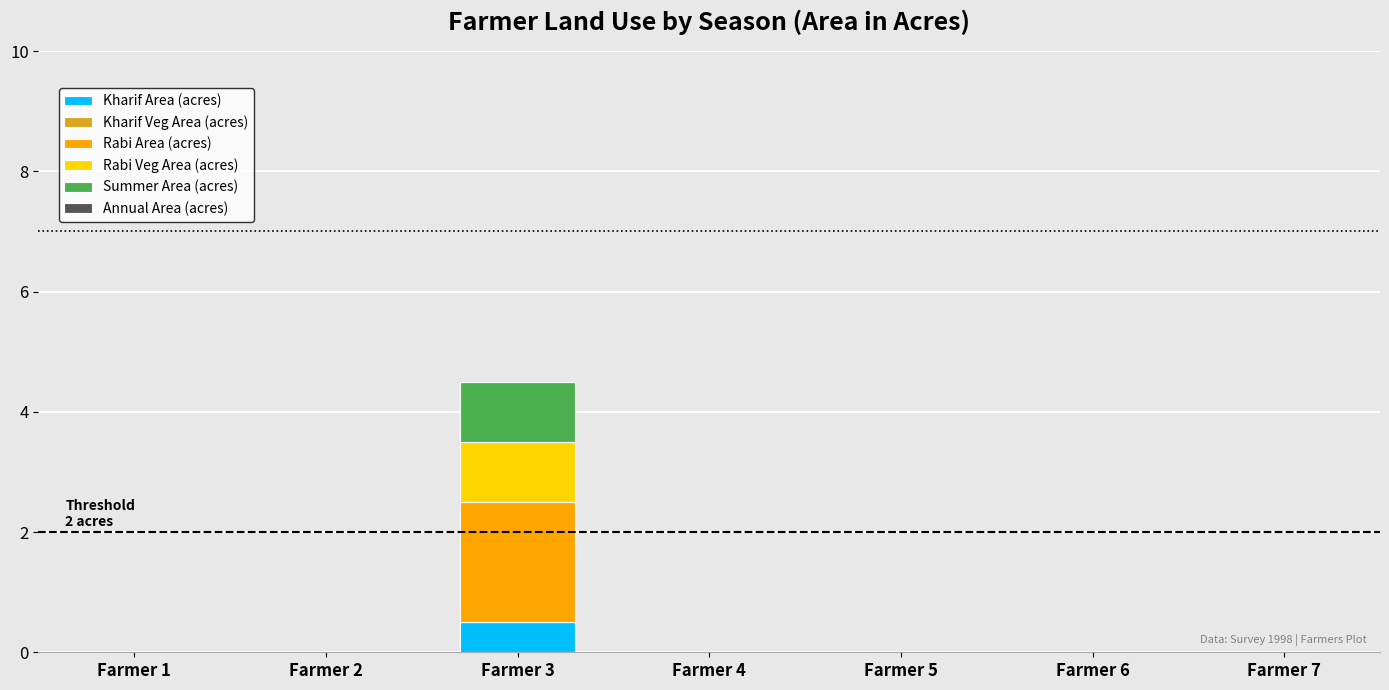

The value of Kharif Area (acres) at Farmer 4 is 0.3. True or false?

False